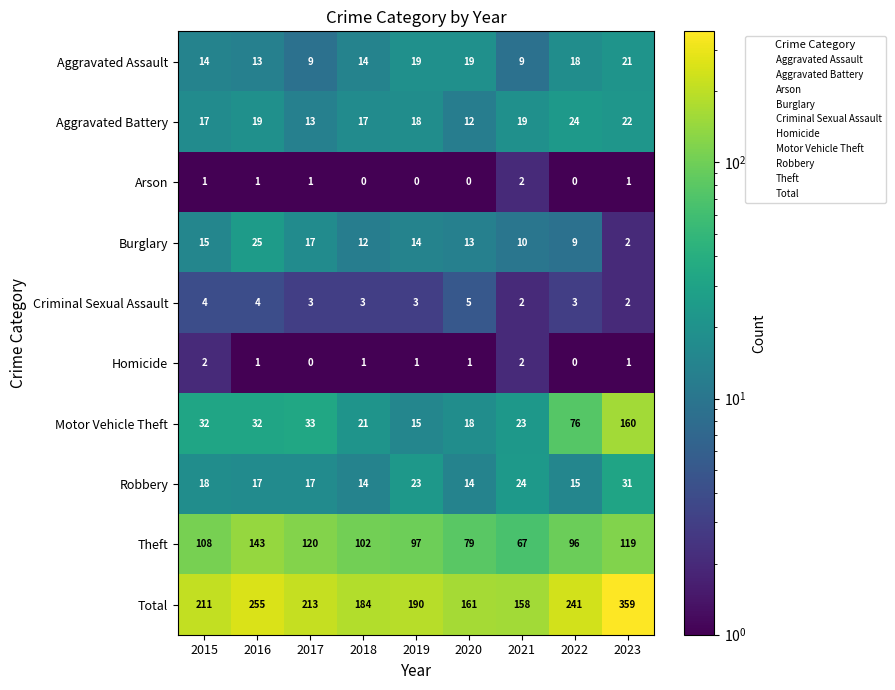

Which series has the largest range (max minus min)?

Total